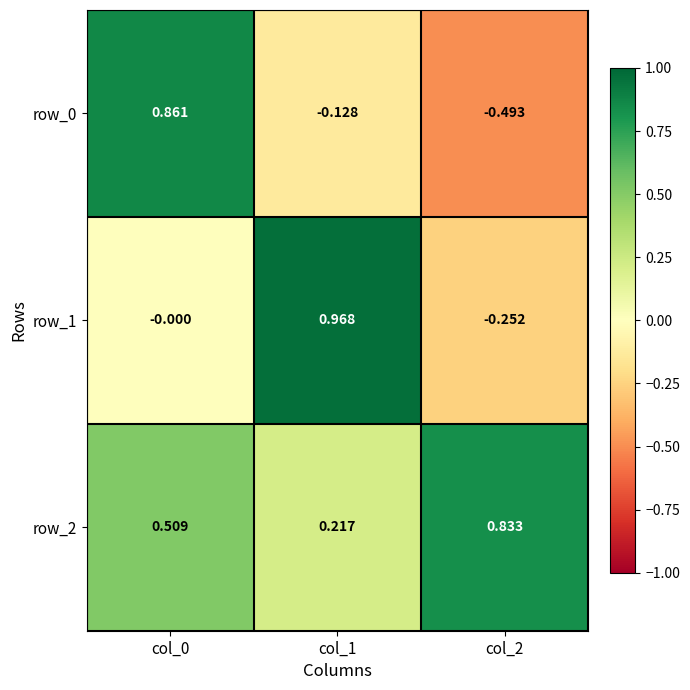

List the labels in order of row_1 value, smallest first.

col_2, col_0, col_1